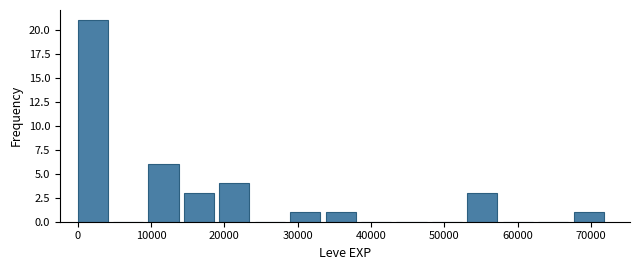

Reading left to right, transcribe this chart: for each bar, give the range it covers on the x-axis and its height. Neither the bar edges nor the heights are printed on the chart, so give them approximately, as read against the axes.

0 to 5000: 21
5000 to 10000: 0
10000 to 14000: 6
14000 to 19000: 3
19000 to 24000: 4
24000 to 29000: 0
29000 to 34000: 1
34000 to 39000: 1
39000 to 43000: 0
43000 to 48000: 0
48000 to 53000: 0
53000 to 58000: 3
58000 to 63000: 0
63000 to 68000: 0
68000 to 72000: 1